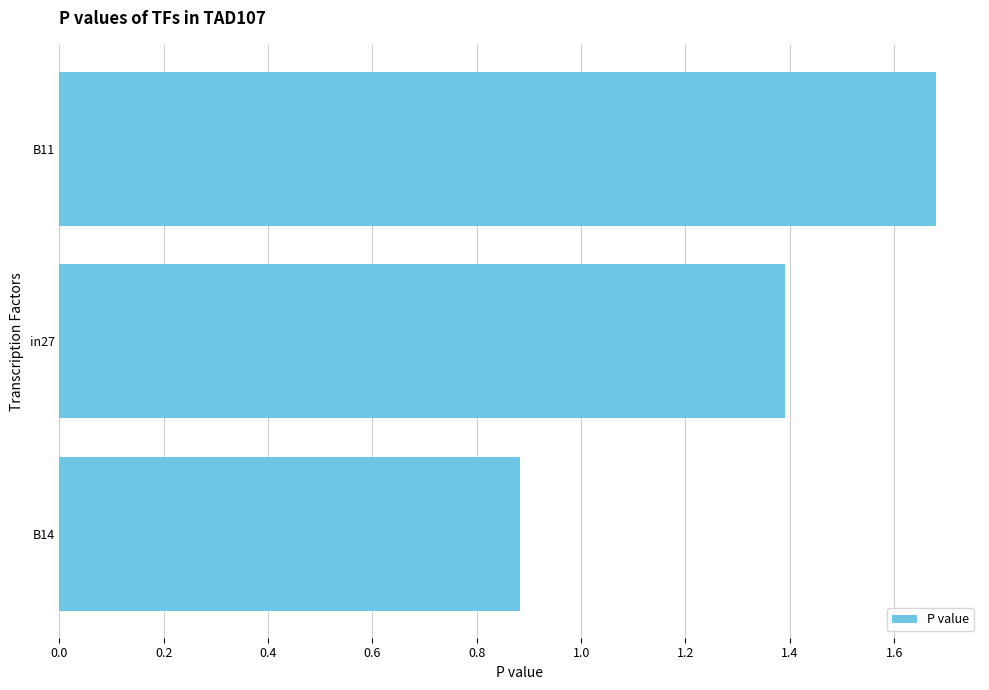

What is the difference between the values at B11 and B14?

0.8